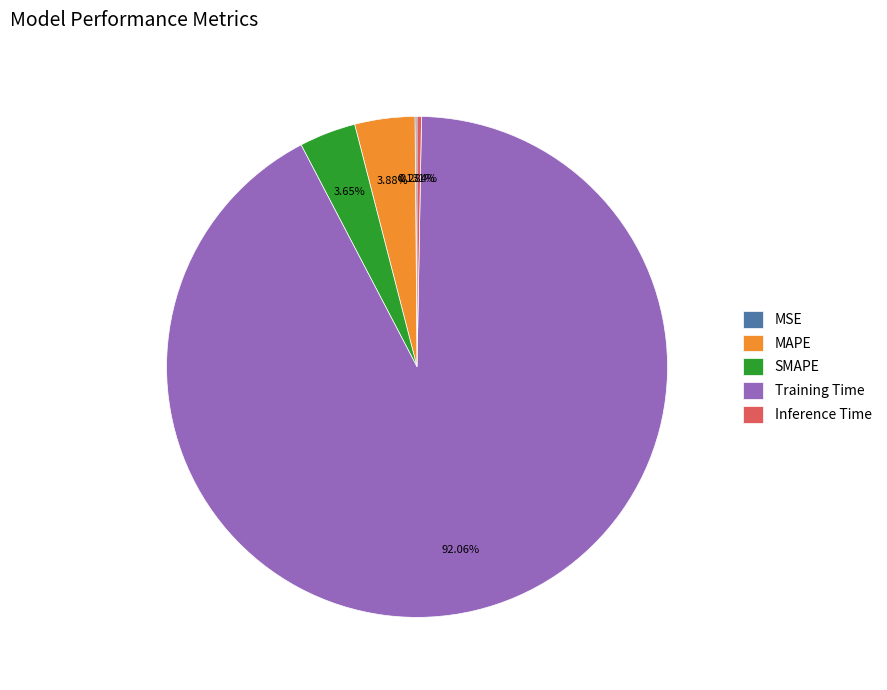

True or false: SMAPE accounts for 16% of the total.

False